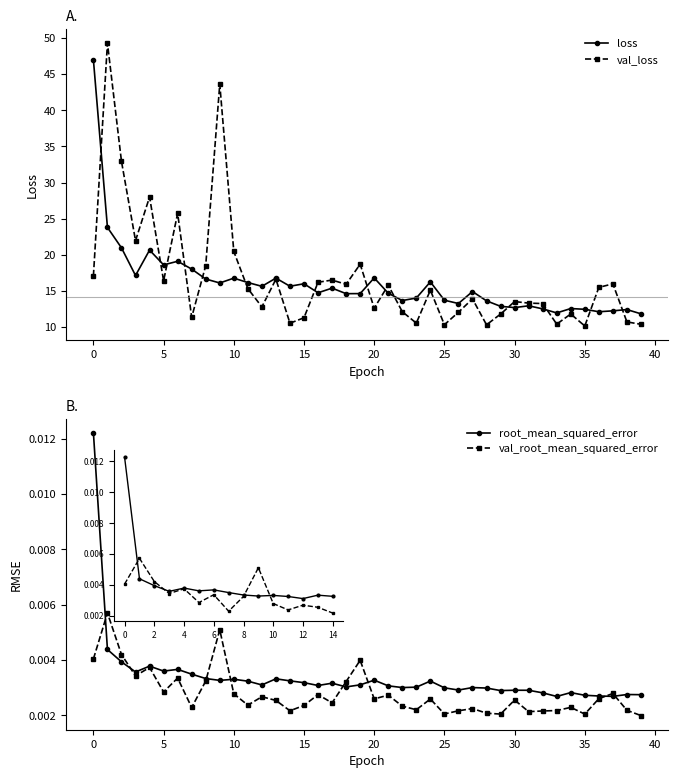

Which series ends up on top after the final intersection of val_loss and loss?

loss